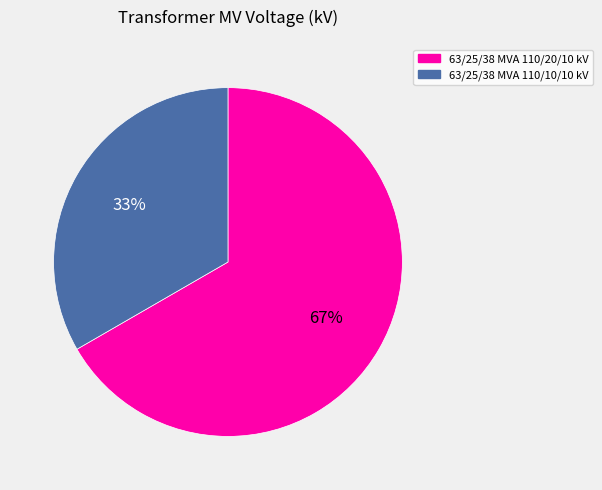

To the nearest percent, what is the average slice percentage?

50%